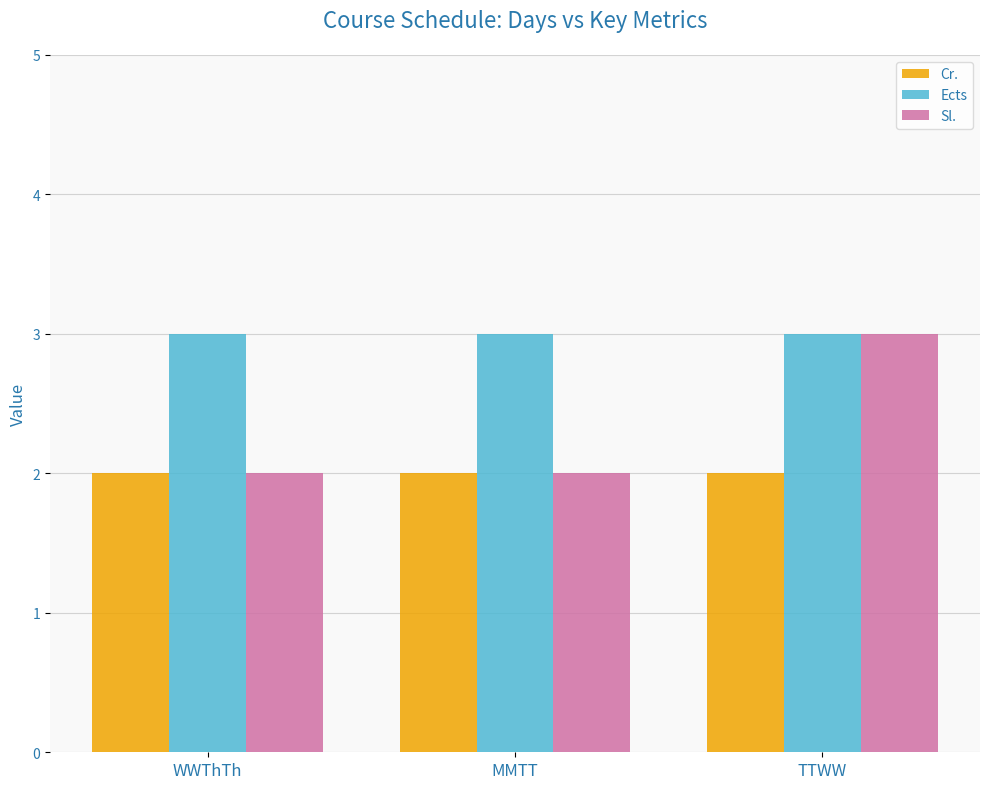

What is the minimum value shown in the chart?

2